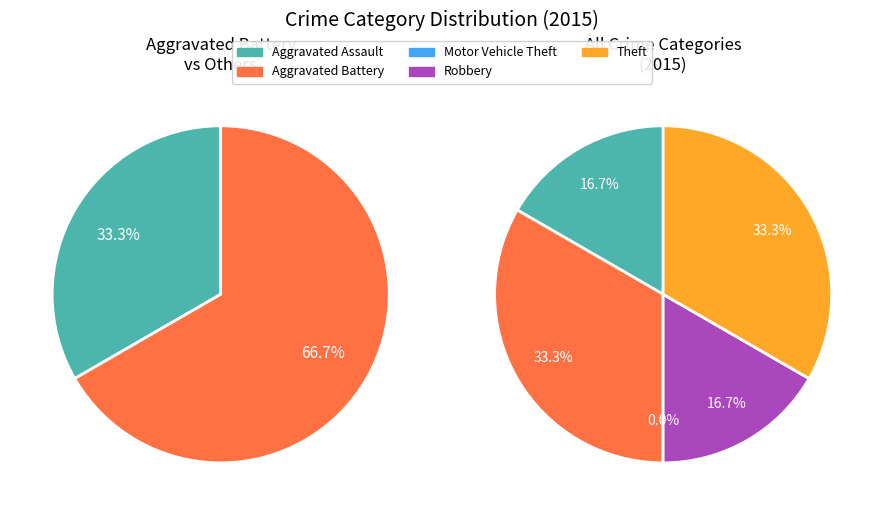

Which category has the smallest portion of the pie?

Motor Vehicle Theft